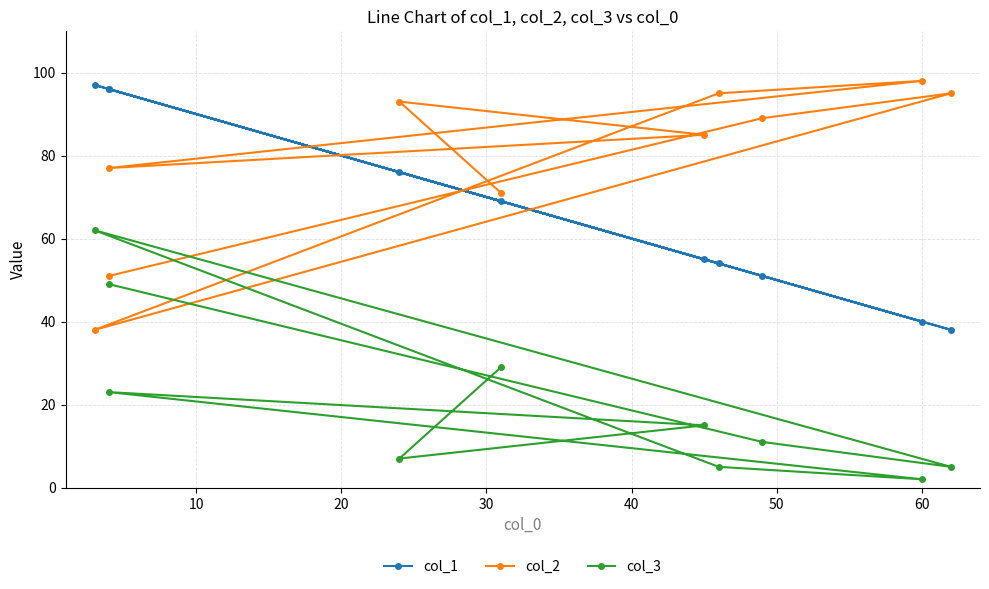

What is the minimum value for col_1?

38